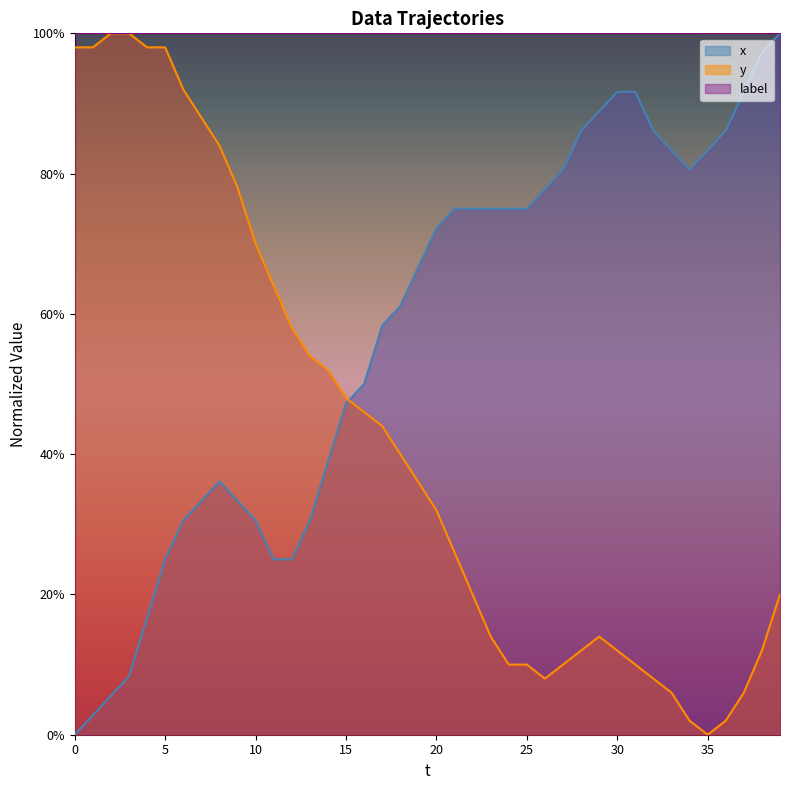

What is the total value across all series at 22?

0.9